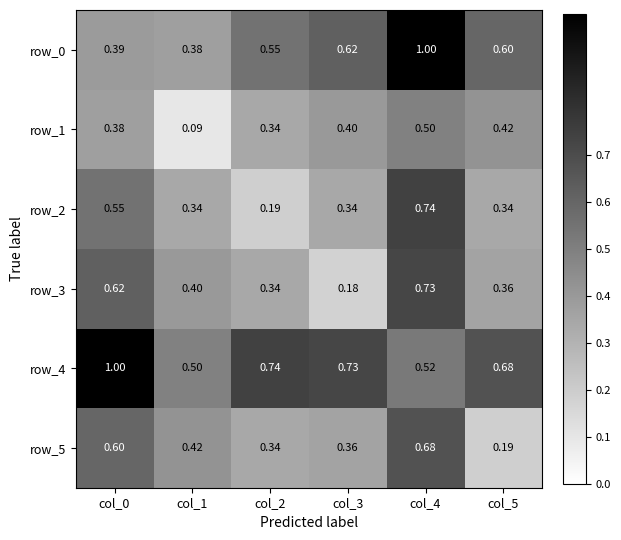

Reading right to left, list all the values displayed in this chart.

row_0: 0.6	1.0	0.6	0.5	0.4	0.4
row_1: 0.4	0.5	0.4	0.3	0.1	0.4
row_2: 0.3	0.7	0.3	0.2	0.3	0.5
row_3: 0.4	0.7	0.2	0.3	0.4	0.6
row_4: 0.7	0.5	0.7	0.7	0.5	1.0
row_5: 0.2	0.7	0.4	0.3	0.4	0.6